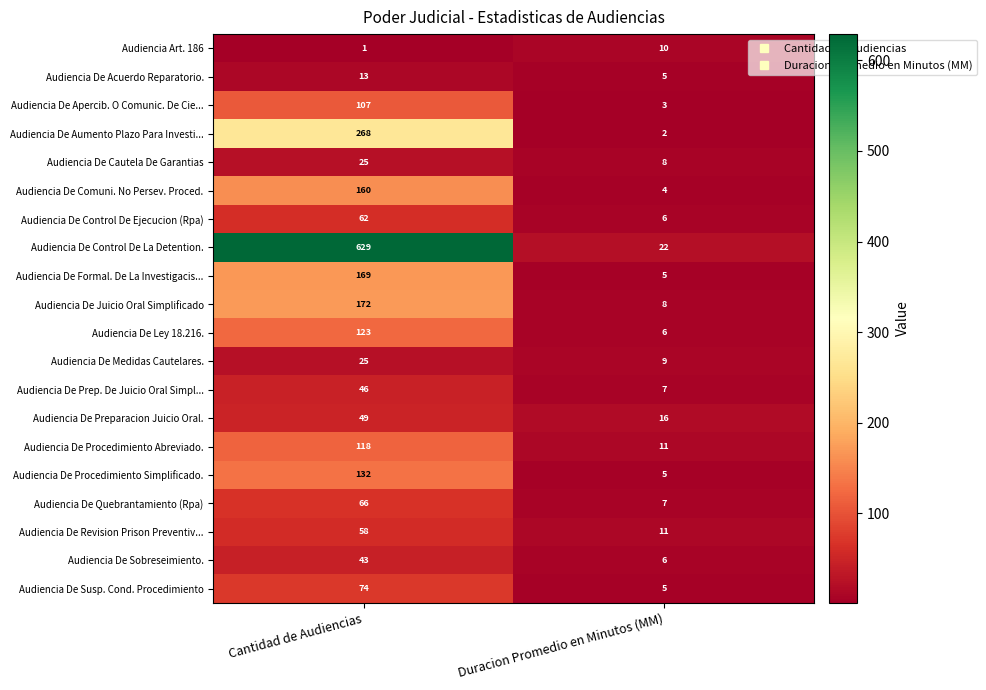

What is the total value across all series at Cantidad de Audiencias?

2340